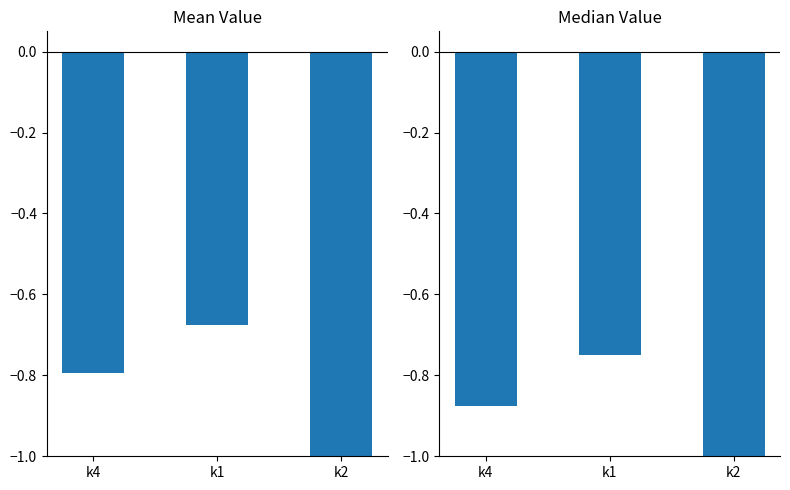

At which category is the sum across all series the highest?

k1